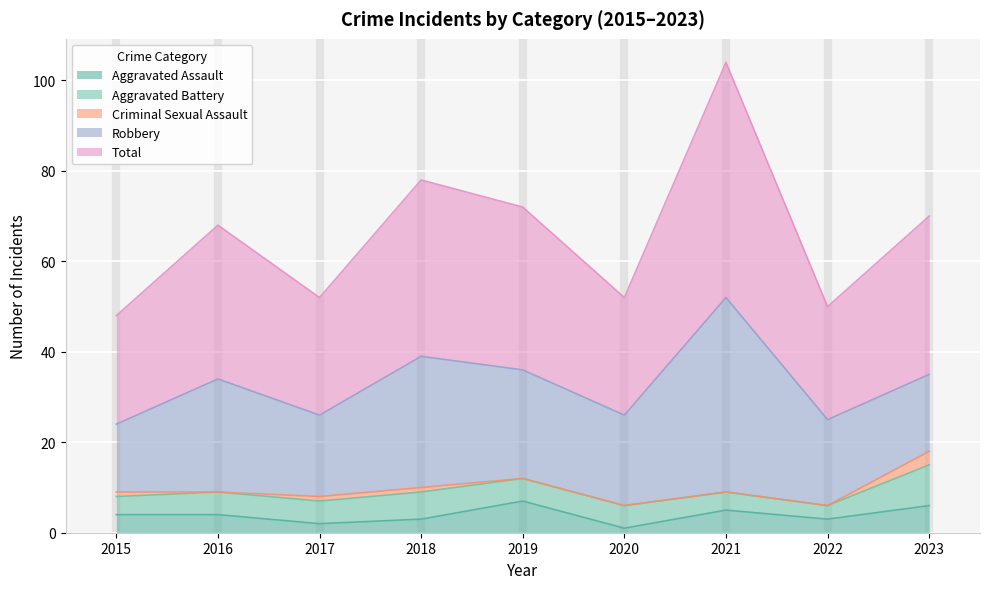

What are all the series names shown in the legend?

Aggravated Assault, Aggravated Battery, Criminal Sexual Assault, Robbery, Total